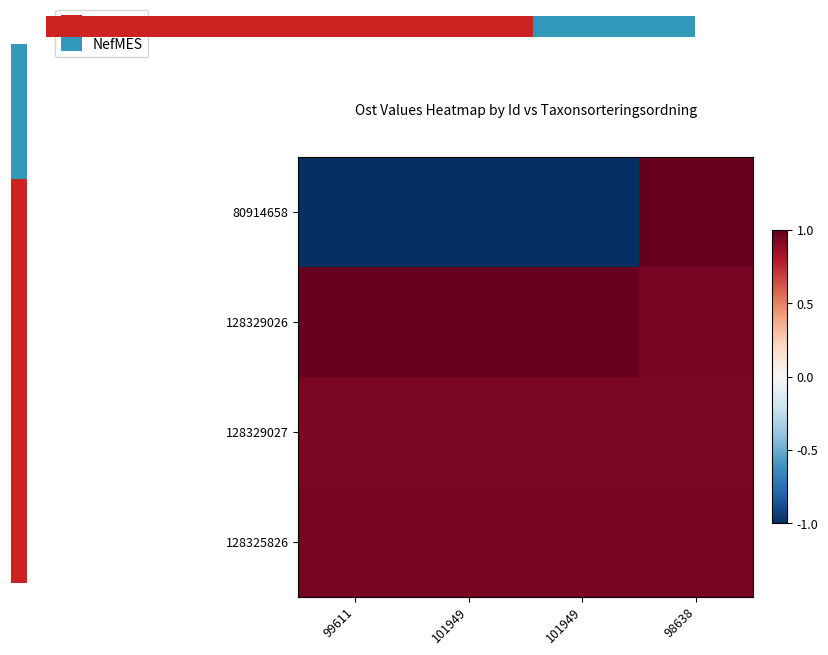

Is the value of 128325826 at 101949 greater than the value of 80914658 at 98638?

No